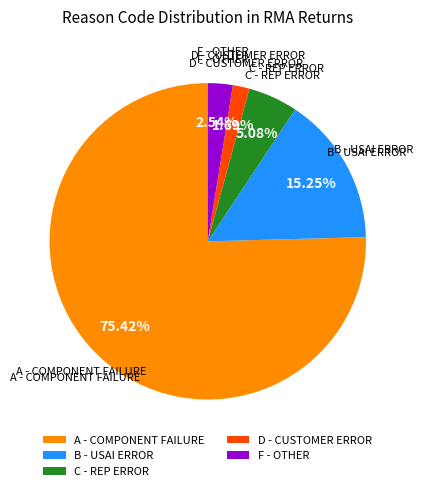

Which slice represents more than half of the pie?

A - COMPONENT FAILURE